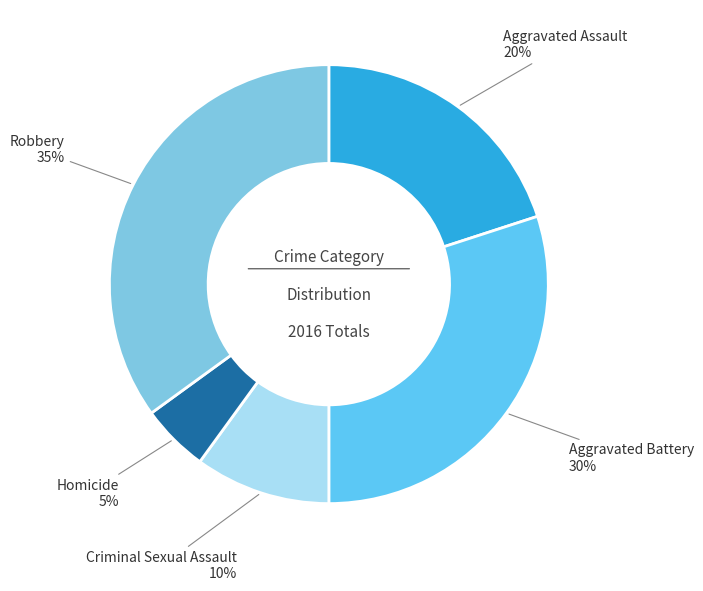

Approximately how many times larger is the value at Robbery compared to Criminal Sexual Assault?

3.5